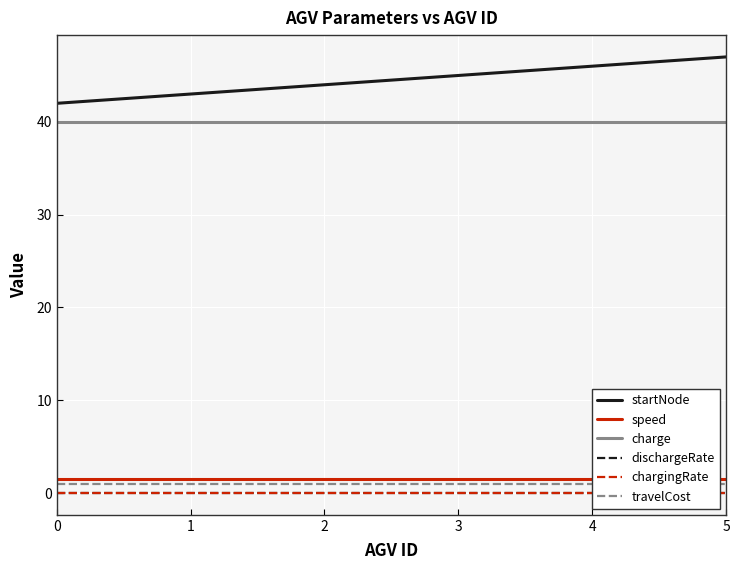

True or false: startNode and chargingRate intersect in this chart.

False